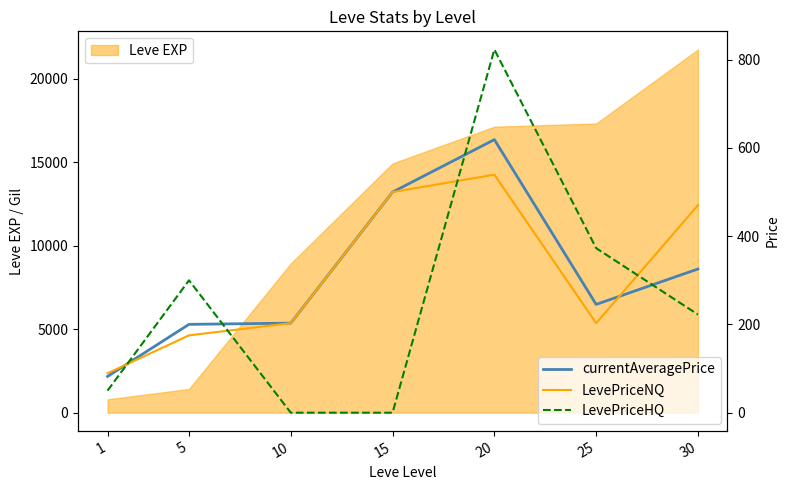

Between 15 and 1, which is larger?

15